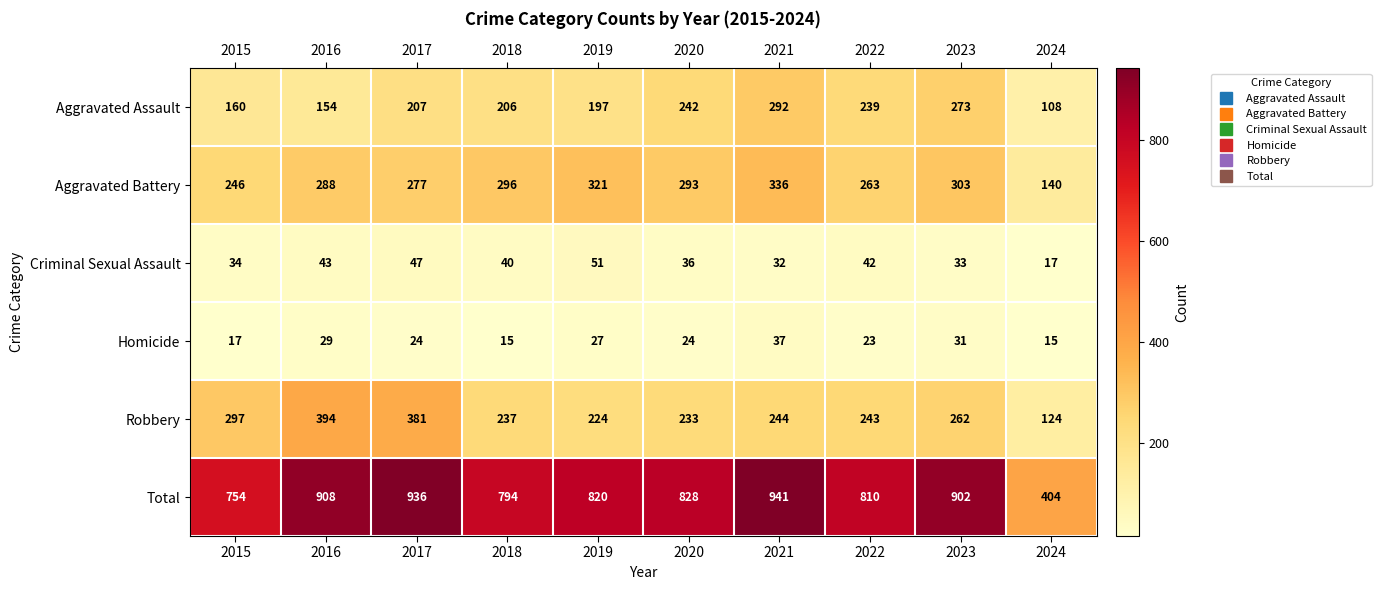

True or false: Robbery has a value of 237 at 2018.

True